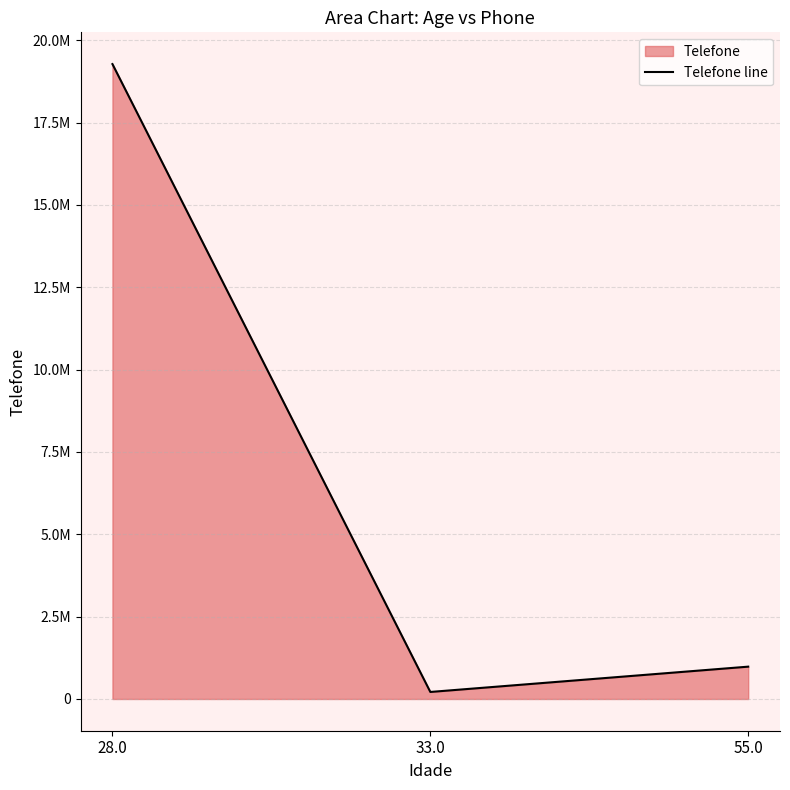

Does the chart have visible grid lines?

Yes